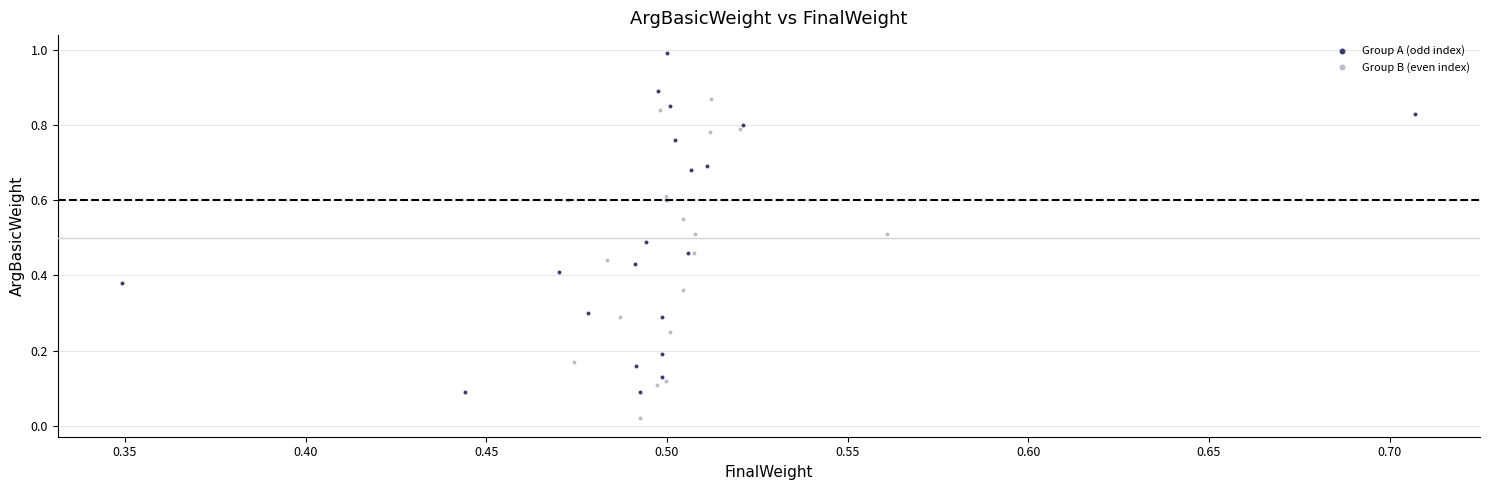

Which series contains the lowest Y value?

Group B (even index)